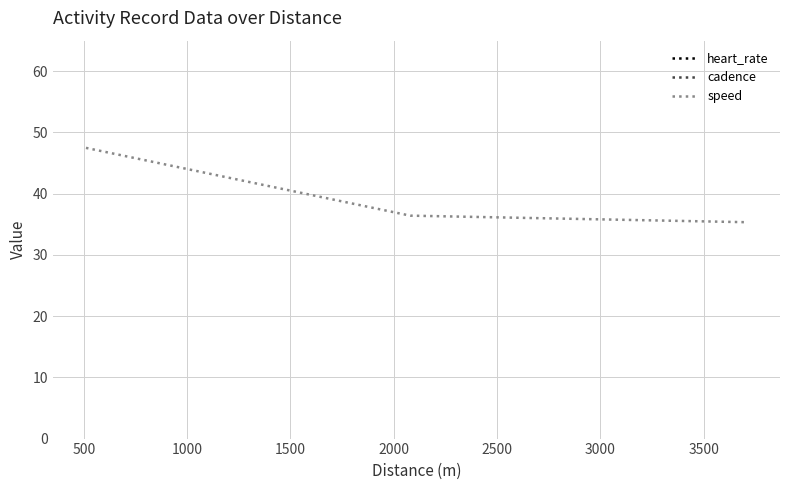

What is the lowest value of the speed series?

35.3